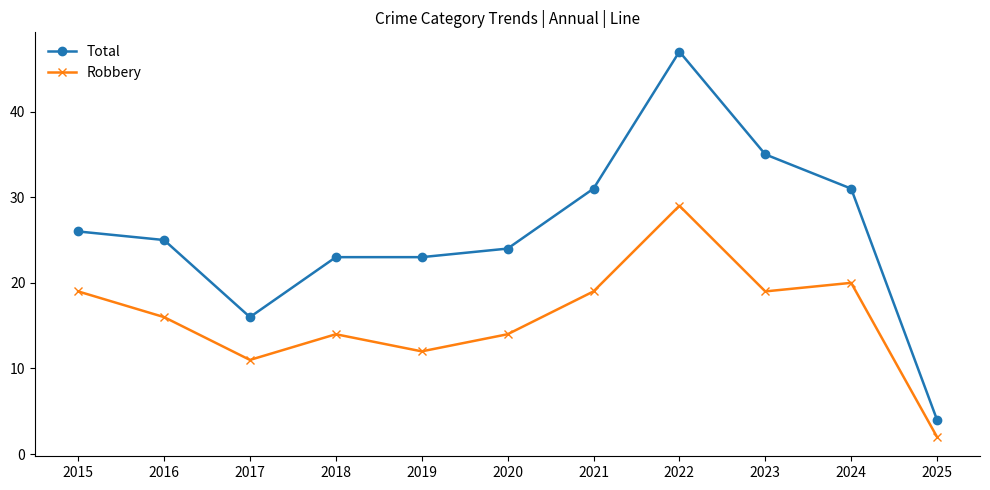

What is the sum of all Total values?

285